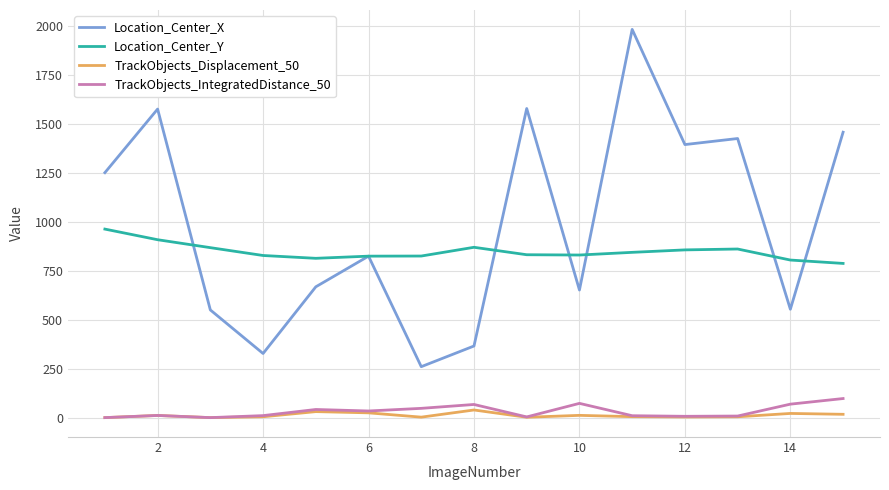

What is the maximum value shown in the chart?

1982.3